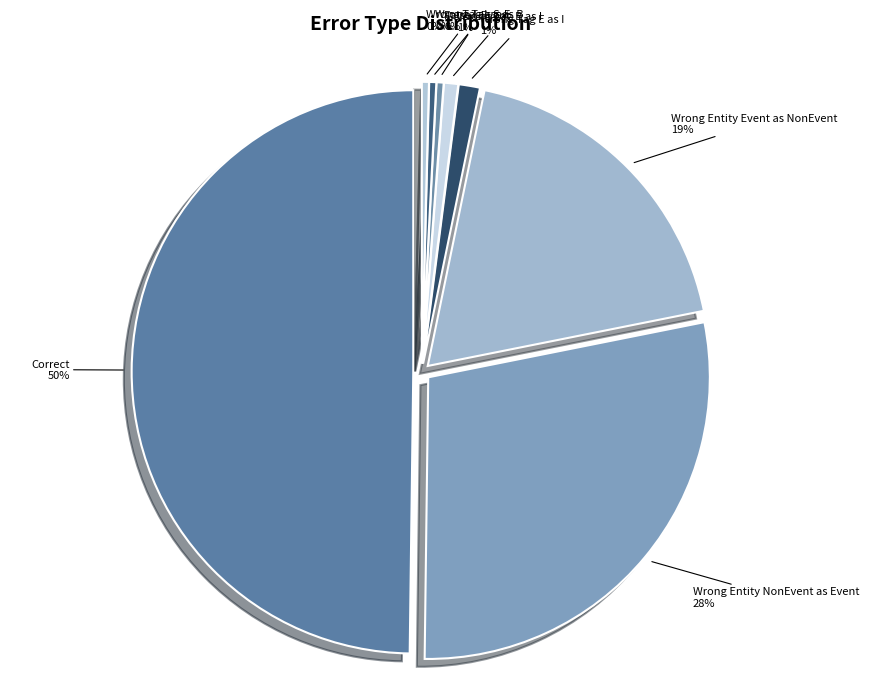

What is the change in value from Wrong_Entity_Event_as_NonEvent to Wrong_Tag_E_as_I?

-43